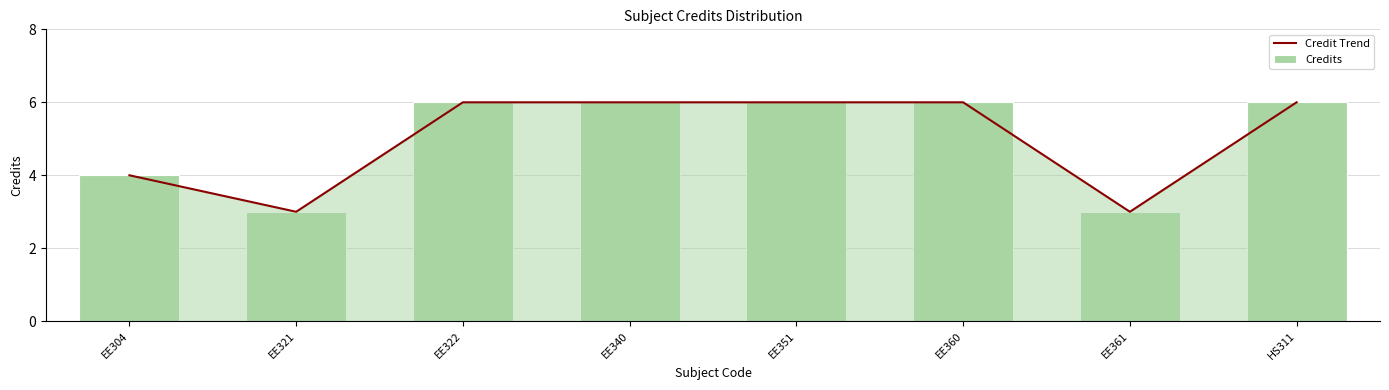

What is the value of the Credit Trend bar at the 7th from the left?

3